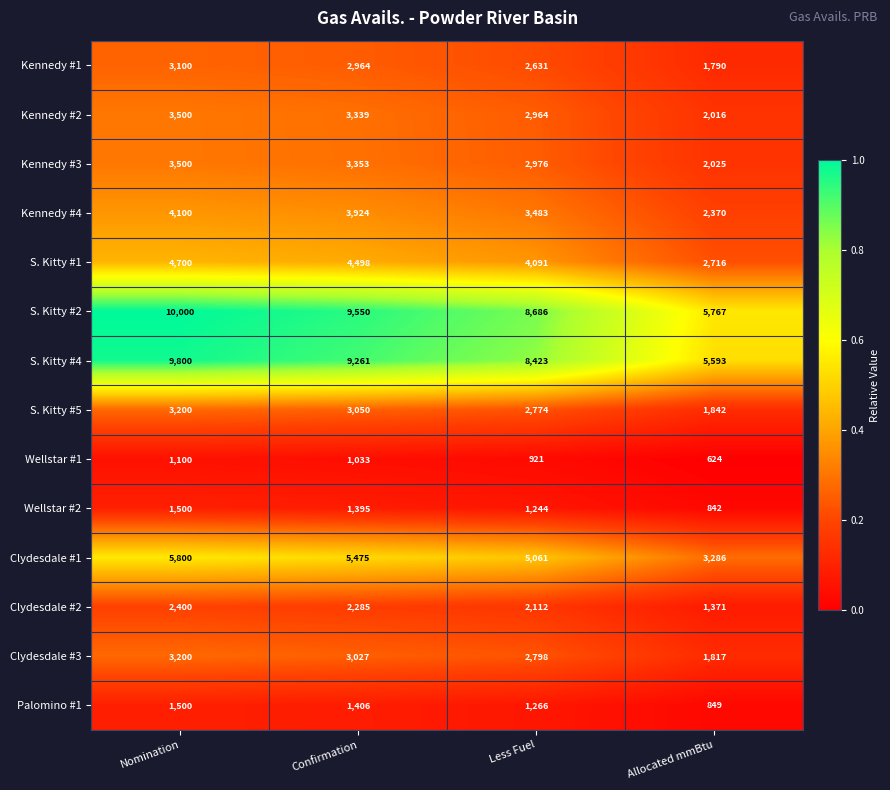

Which category has the lowest value across all series?

Allocated mmBtu